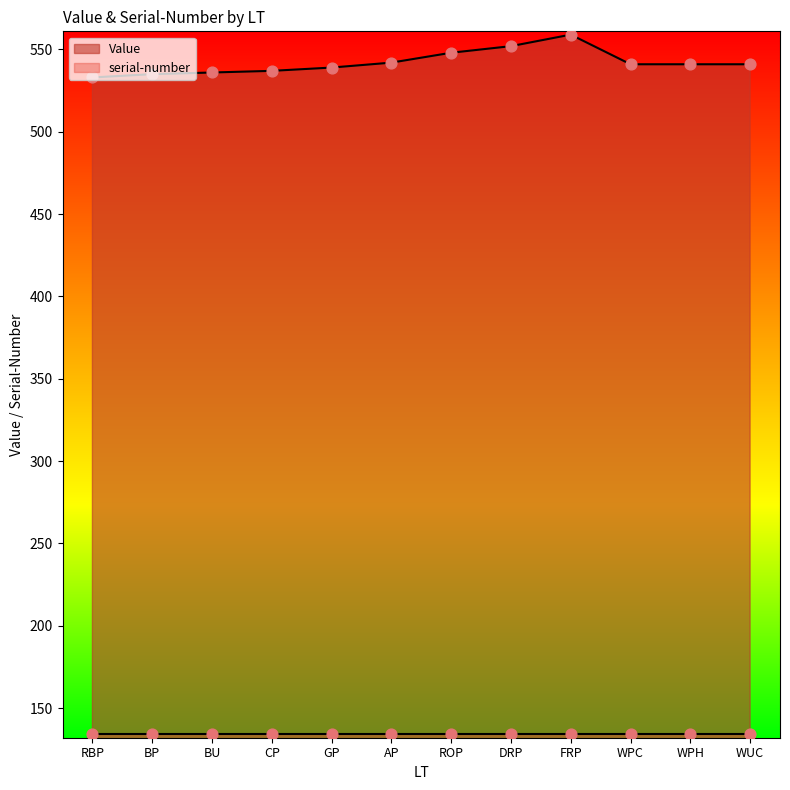

What is the change in value from BP to BU?

+1